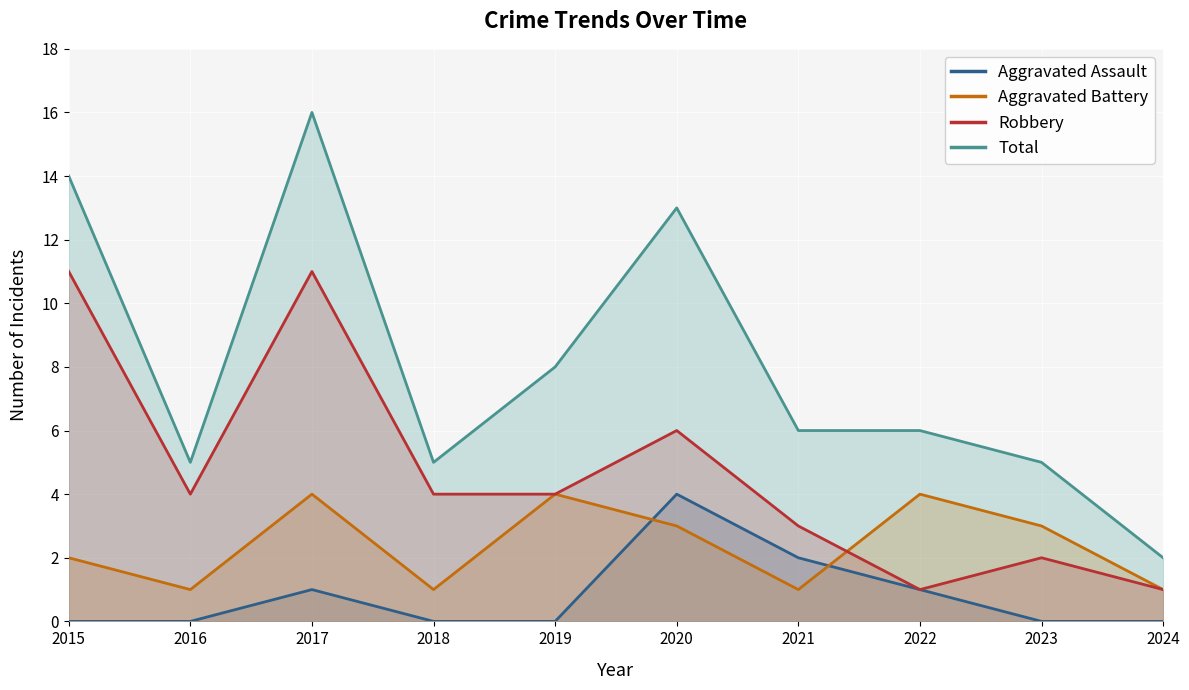

Reading right to left, list all the values displayed in this chart.

Aggravated Assault: 0	0	1	2	4	0	0	1	0	0
Aggravated Battery: 1	3	4	1	3	4	1	4	1	2
Robbery: 1	2	1	3	6	4	4	11	4	11
Total: 2	5	6	6	13	8	5	16	5	14